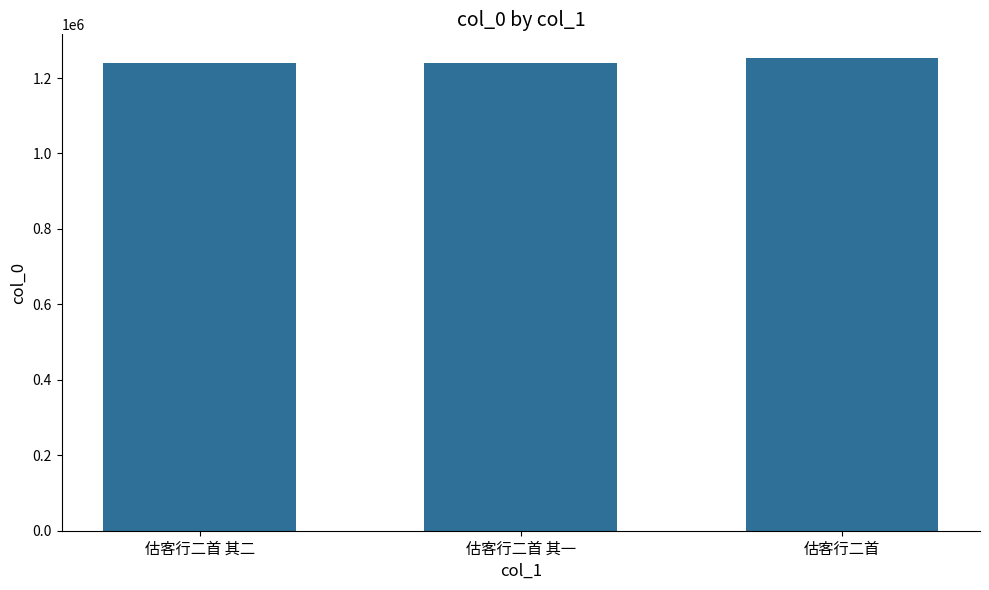

What is the label of the 2nd bar from the right?

估客行二首 其一